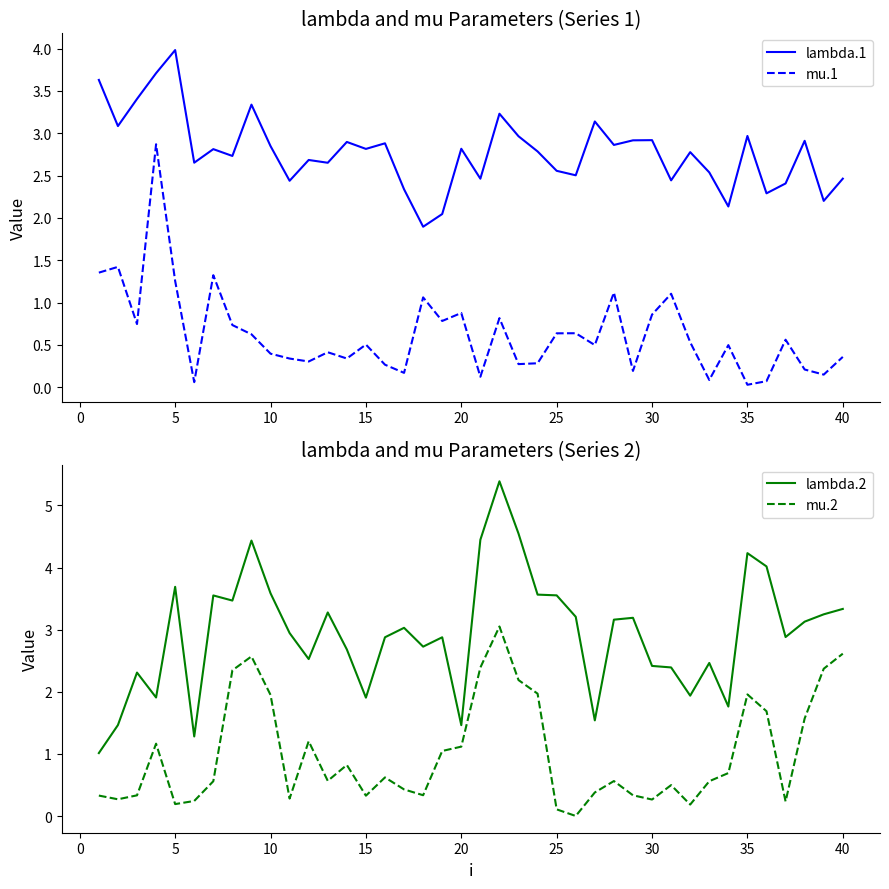

What is the value of the lambda.1 point at the 40th from the left?

2.5